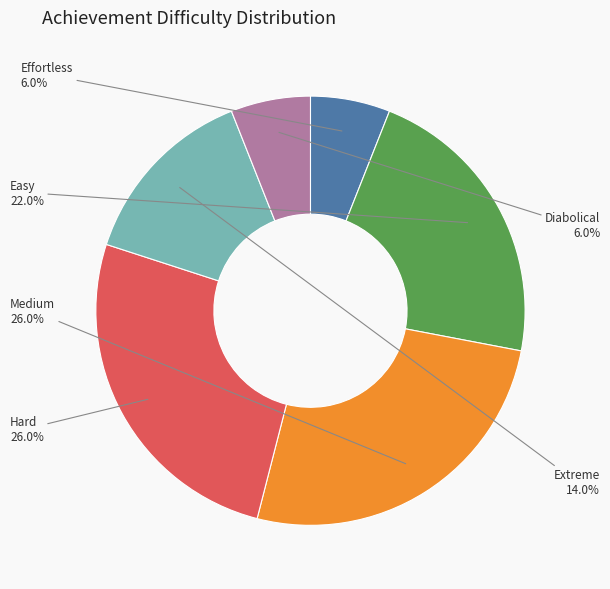

How many segments does this pie chart have?

6